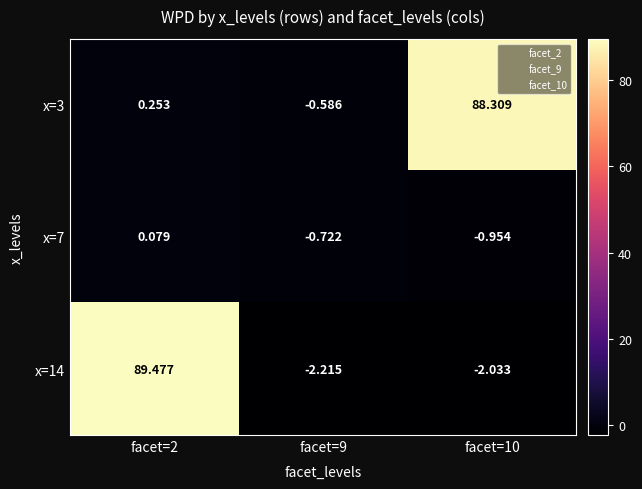

At which category does the chart reach its peak across all series?

facet=2